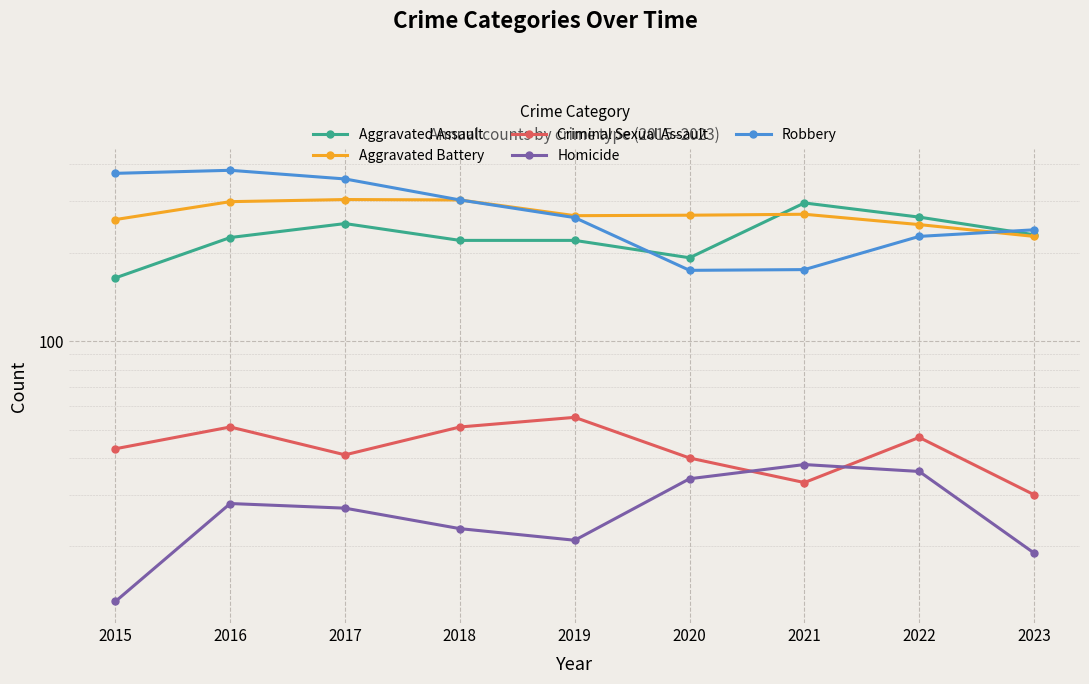

Where is Homicide nearest to the value 25?

2017